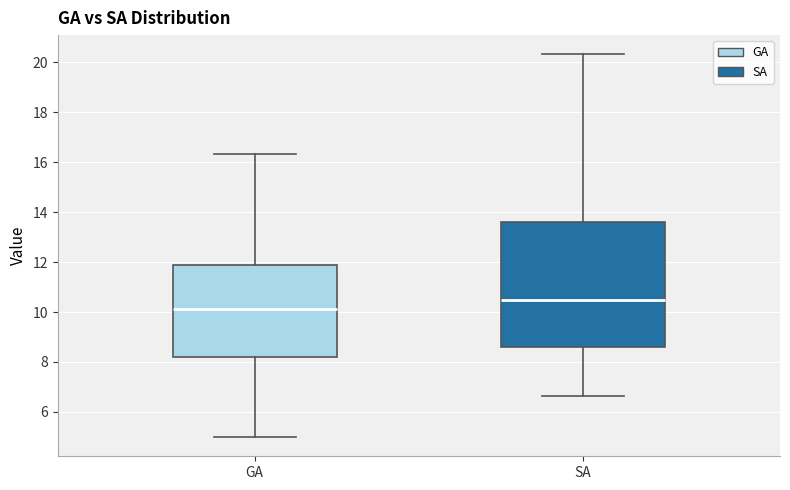

Where is the upper edge of the box for GA on the y-axis? The values are not printed on the chart, so give them approximately, as read against the axis.

11.8